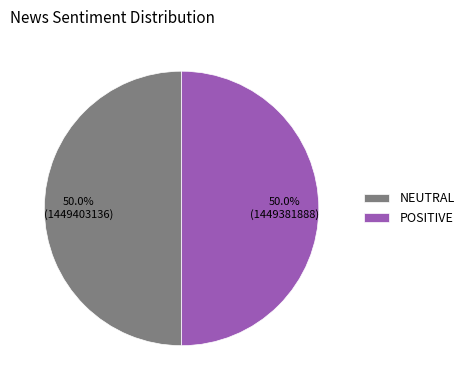

What portion of the pie excludes NEUTRAL?

50.0%